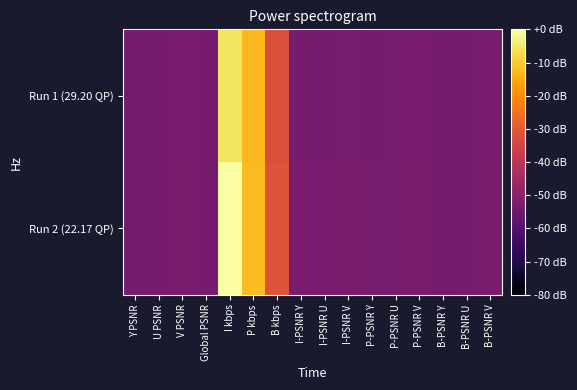

Reading left to right, list all the values displayed in this chart.

Run 1 (29.20 QP): Y PSNR=-53.8	U PSNR=-53.5	V PSNR=-52.9	Global PSNR=-53.7	I kbps=-5.5	P kbps=-13.0	B kbps=-32.6	I-PSNR Y=-53.7	I-PSNR U=-53.8	I-PSNR V=-53.3	P-PSNR Y=-53.5	P-PSNR U=-53.4	P-PSNR V=-52.9	B-PSNR Y=-53.9	B-PSNR U=-53.6	B-PSNR V=-52.9
Run 2 (22.17 QP): Y PSNR=-53.7	U PSNR=-53.4	V PSNR=-52.8	Global PSNR=-53.6	I kbps=0.0	P kbps=-12.4	B kbps=-31.7	I-PSNR Y=-52.8	I-PSNR U=-52.9	I-PSNR V=-52.5	P-PSNR Y=-53.3	P-PSNR U=-53.3	P-PSNR V=-52.8	B-PSNR Y=-53.8	B-PSNR U=-53.5	B-PSNR V=-52.8